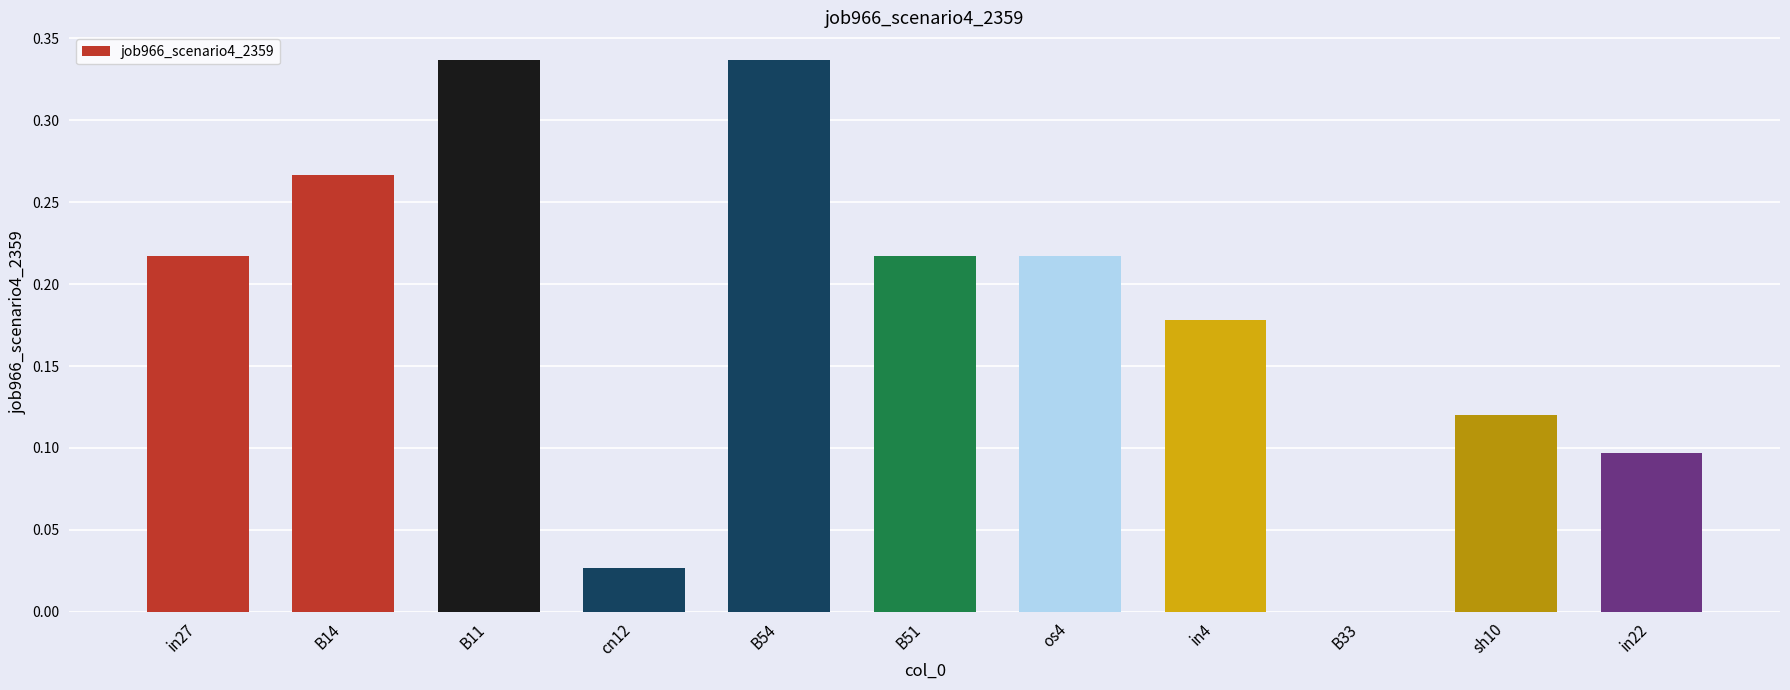

The value at in27 is 0.4. True or false?

False